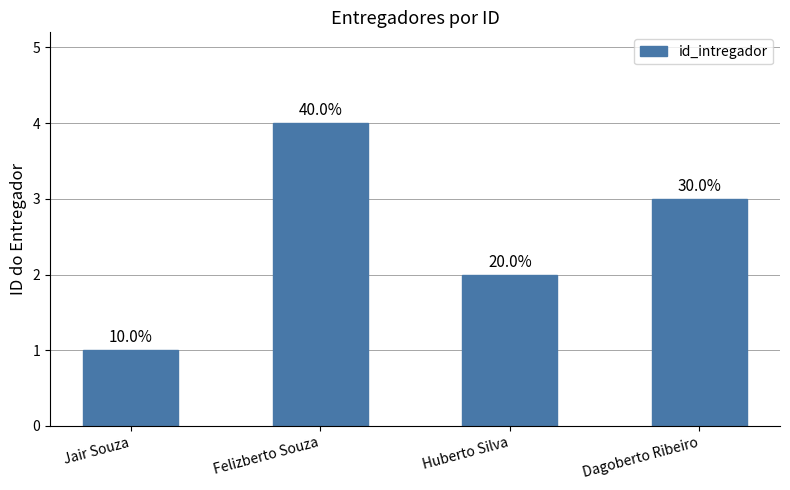

At which category does the chart reach its peak across all series?

Felizberto Souza